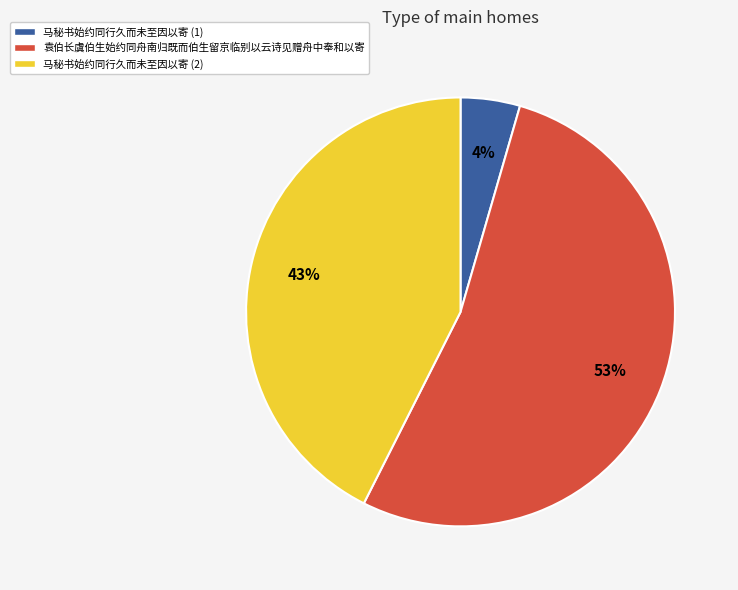

To the nearest percent, what portion does 袁伯长虞伯生始约同舟南归既而伯生留京临别以云诗见赠舟中奉和以寄 represent?

53%